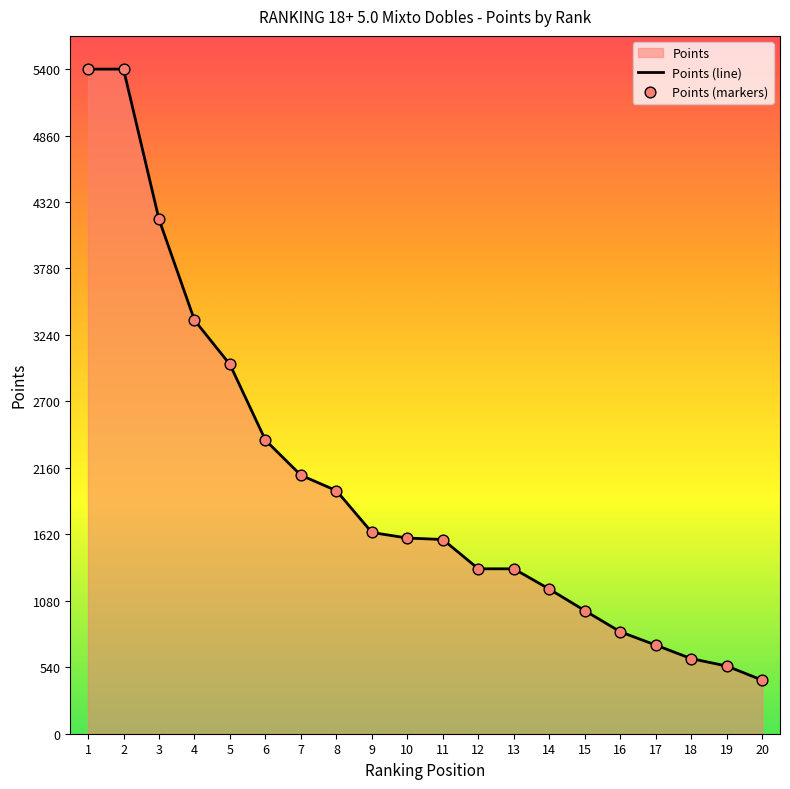

Which has a higher value, 8 or 10?

8